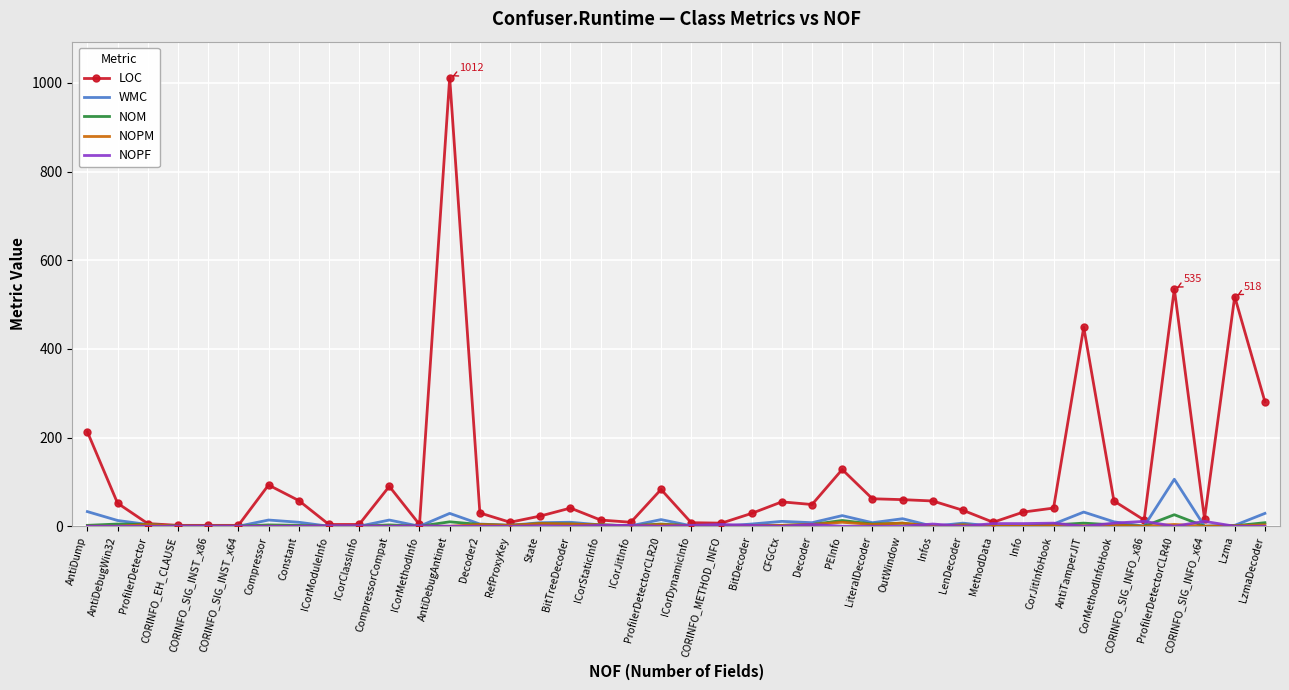

Is it true that LOC equals 143 at CompressorCompat?

False